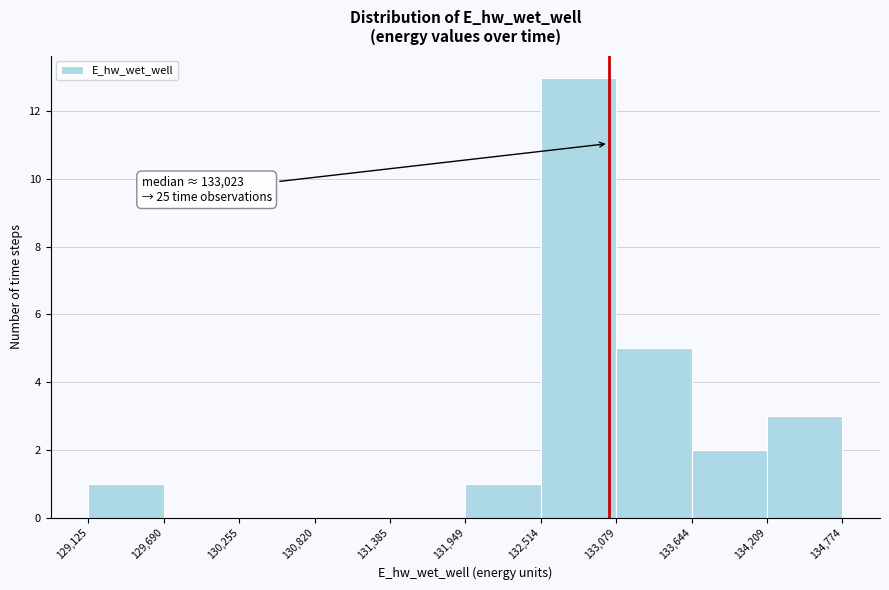

Over which range of the x-axis is the bar tallest?

132,514 to 133,079